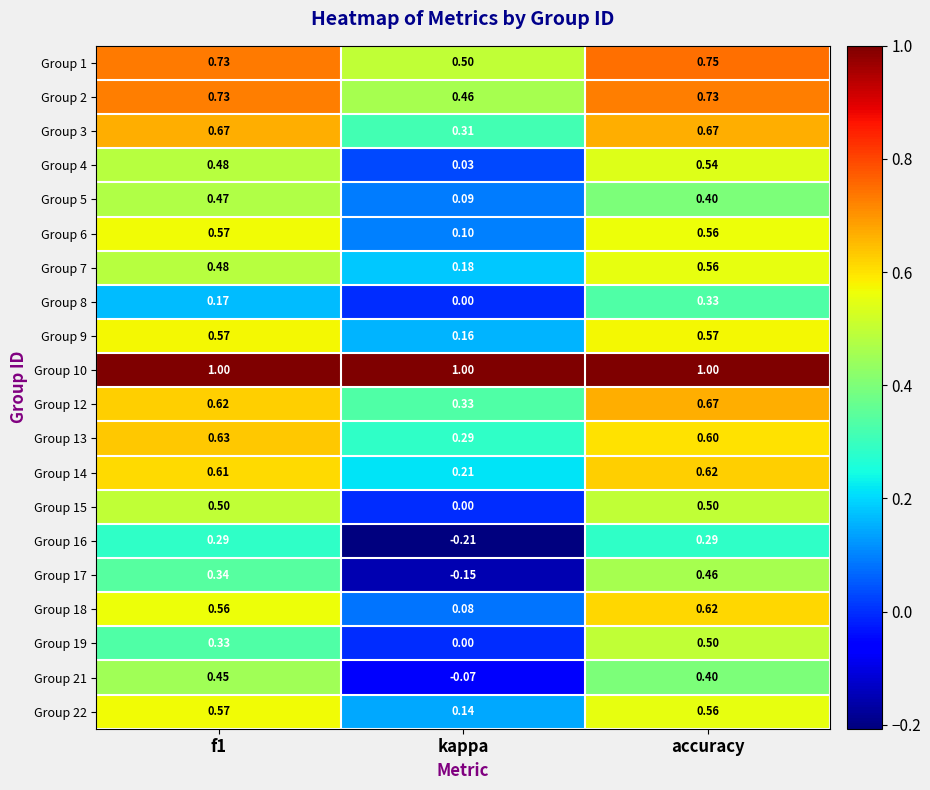

Is the value of Group 5 at accuracy greater than the value of Group 18 at accuracy?

No